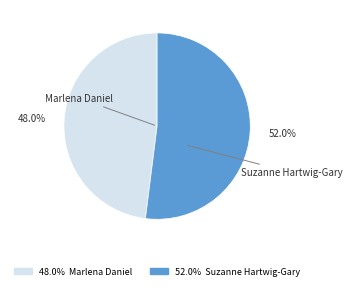

Which slice is the largest?

52.0% Suzanne Hartwig-Gary